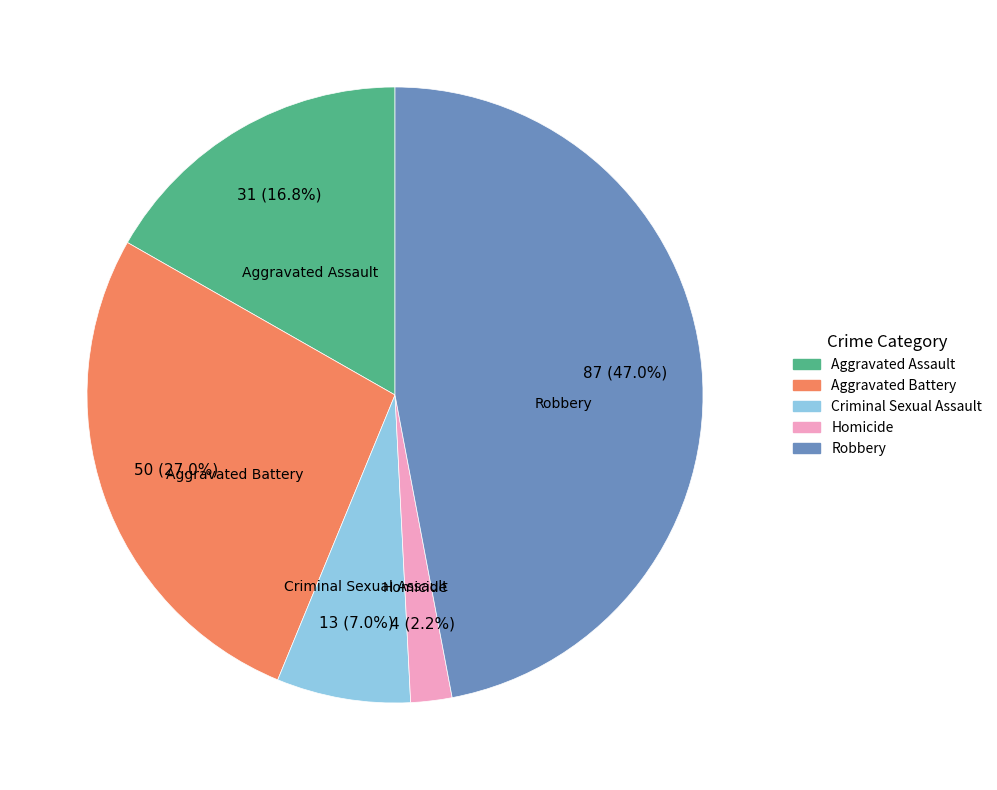

Count the number of slices in the pie.

5